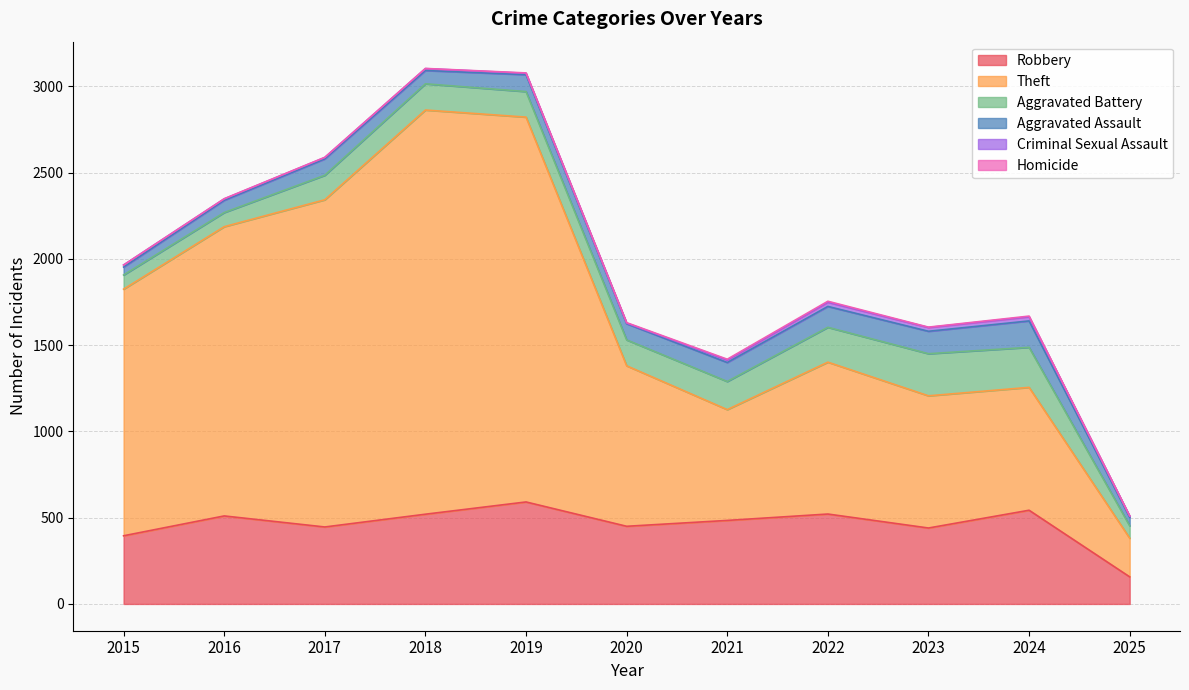

True or false: Aggravated Assault and Homicide cross at least once.

False